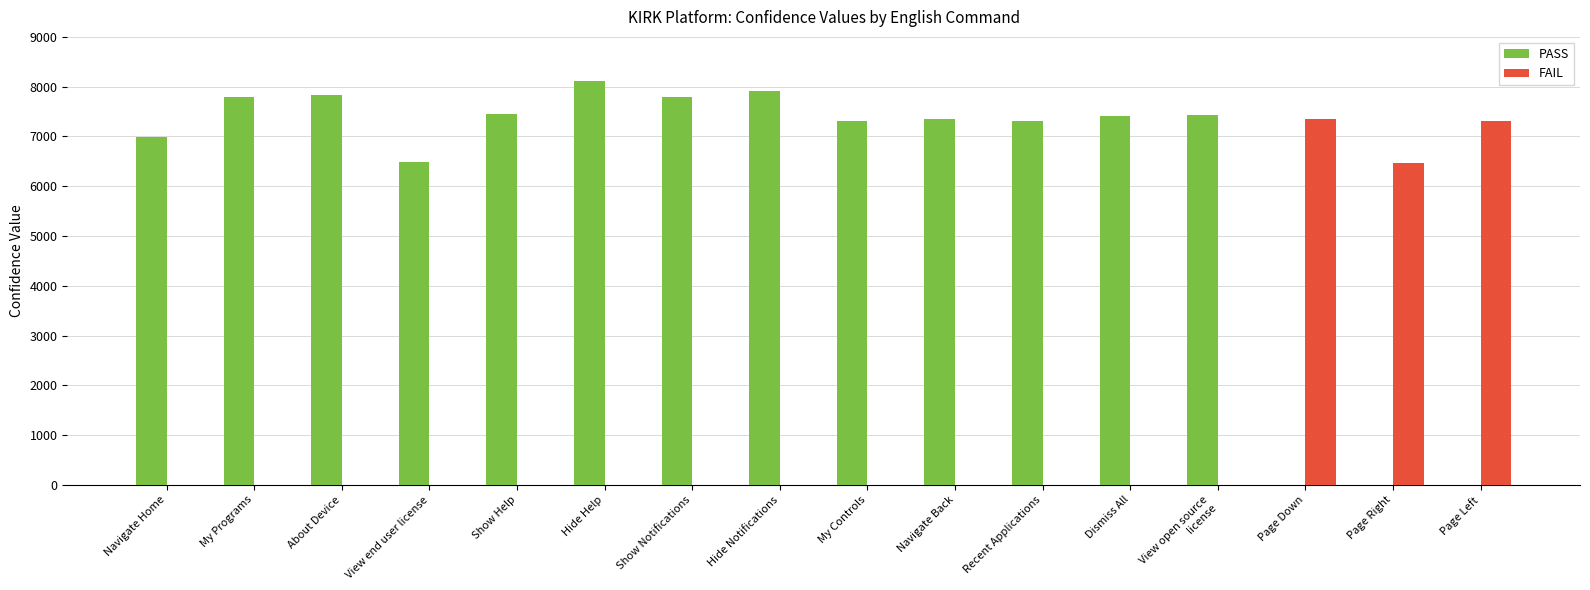

Which series has the largest total across all categories?

PASS